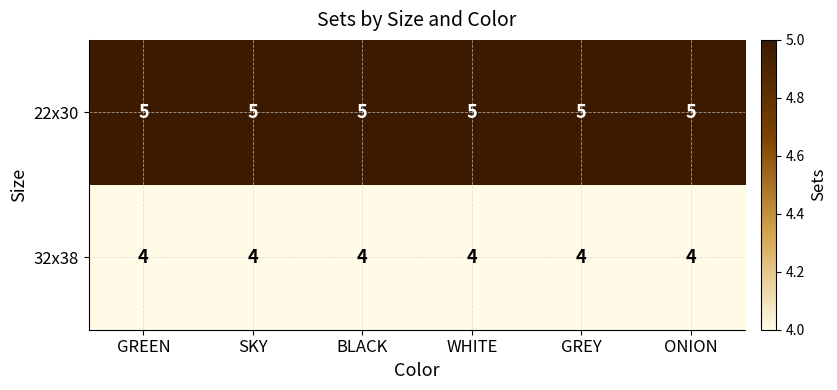

The value of 32x38 at ONION is 6. True or false?

False